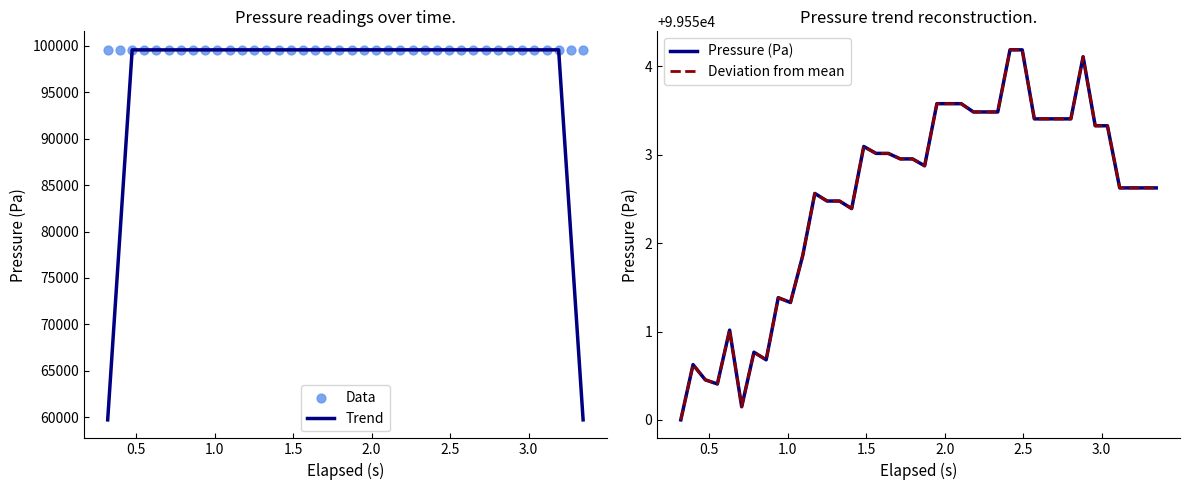

What is the minimum value for Trend?

59730.2